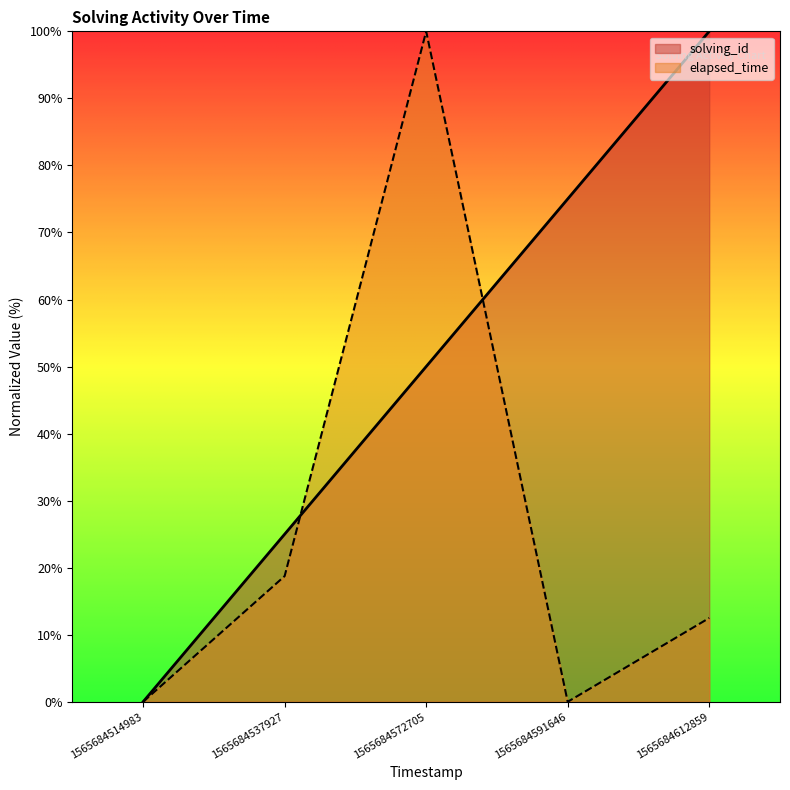

At 1565684537927, list the series in order from smallest to largest.

elapsed_time, solving_id